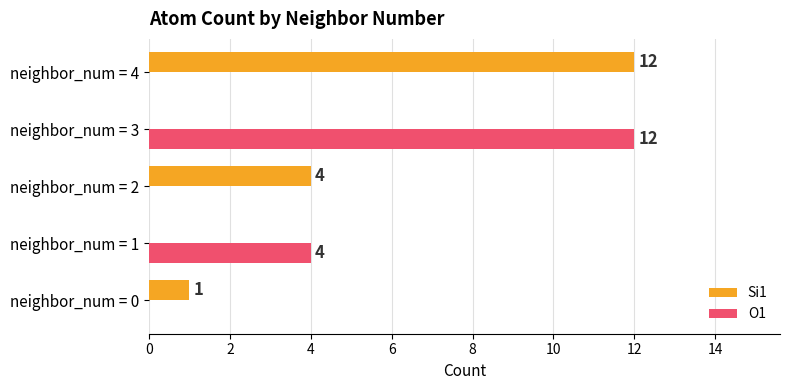

What is the greatest value displayed?

12